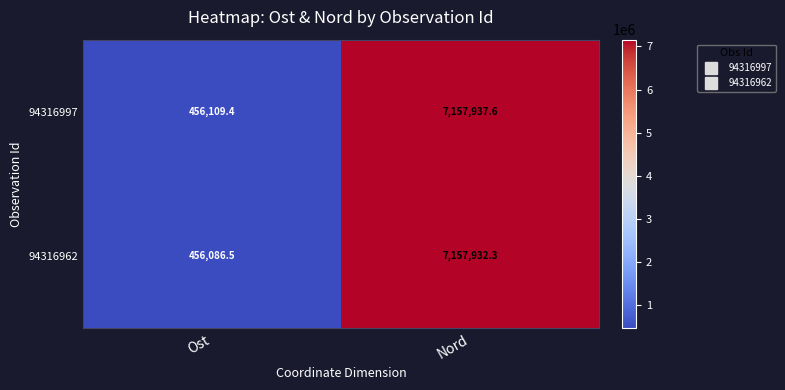

At which category does the chart reach its peak across all series?

Nord